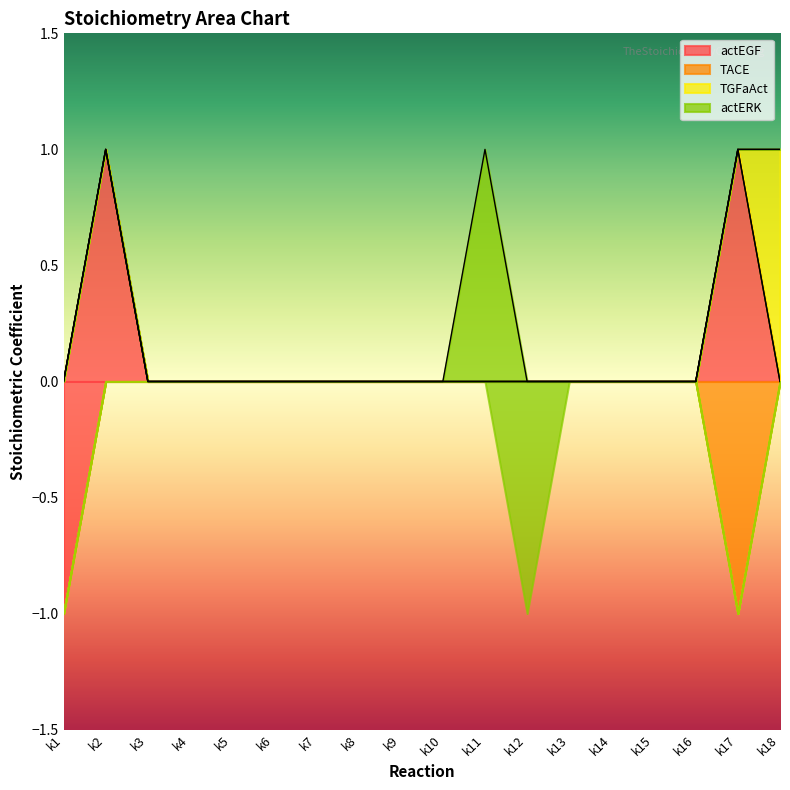

The value of actERK at k12 is -1. True or false?

True